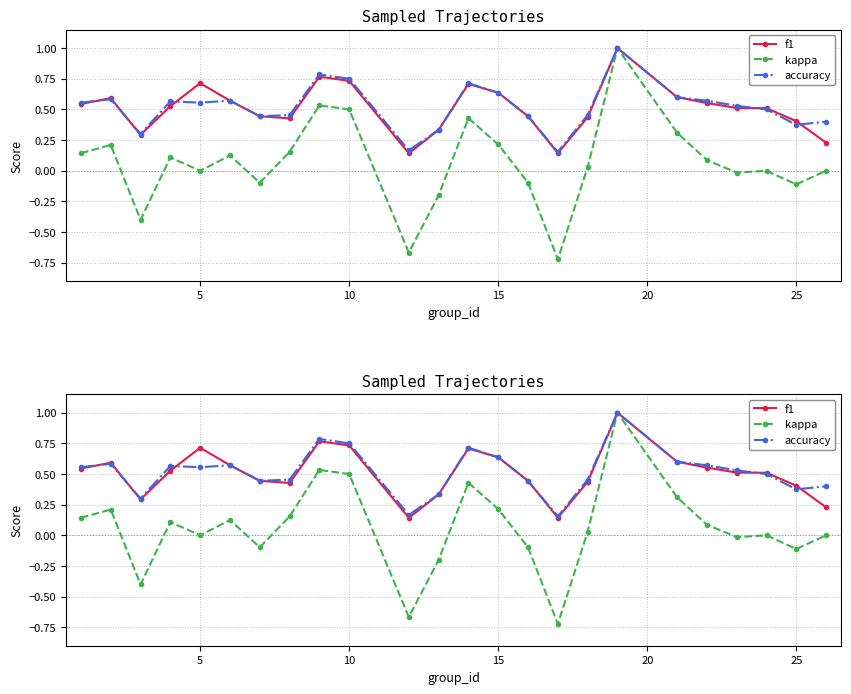

The value of kappa at 10 is -0.1. True or false?

False